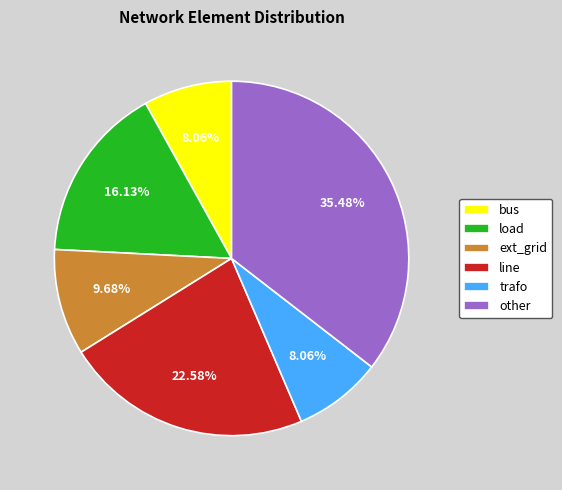

Is bus the majority of the pie?

No